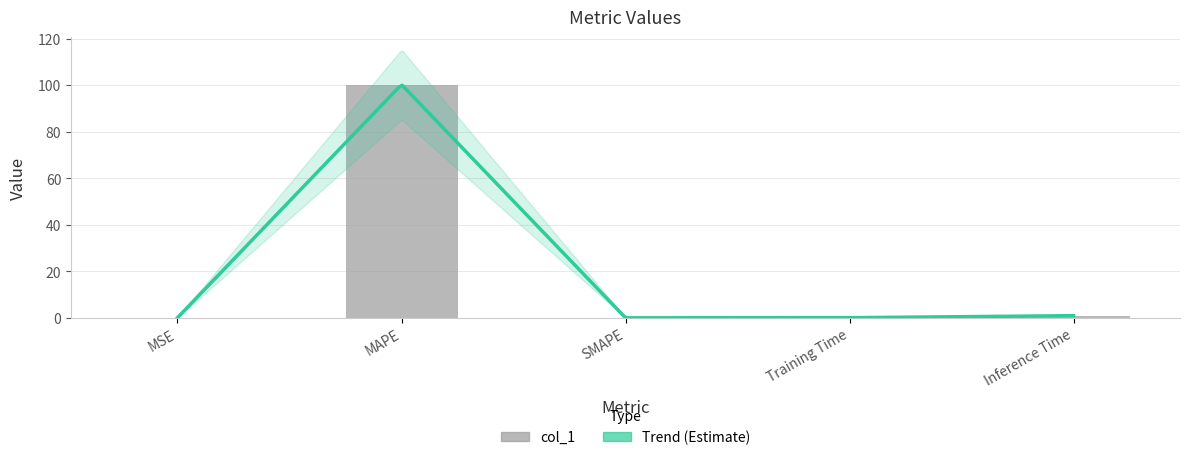

List the labels in order of value, smallest first.

SMAPE, MSE, Training Time, Inference Time, MAPE